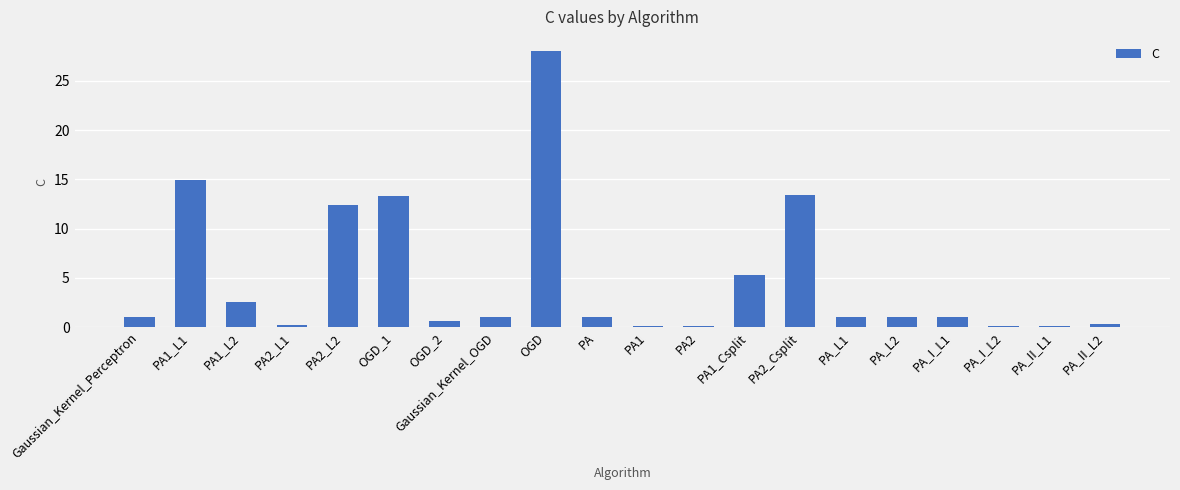

What is the sum of all values?

97.4